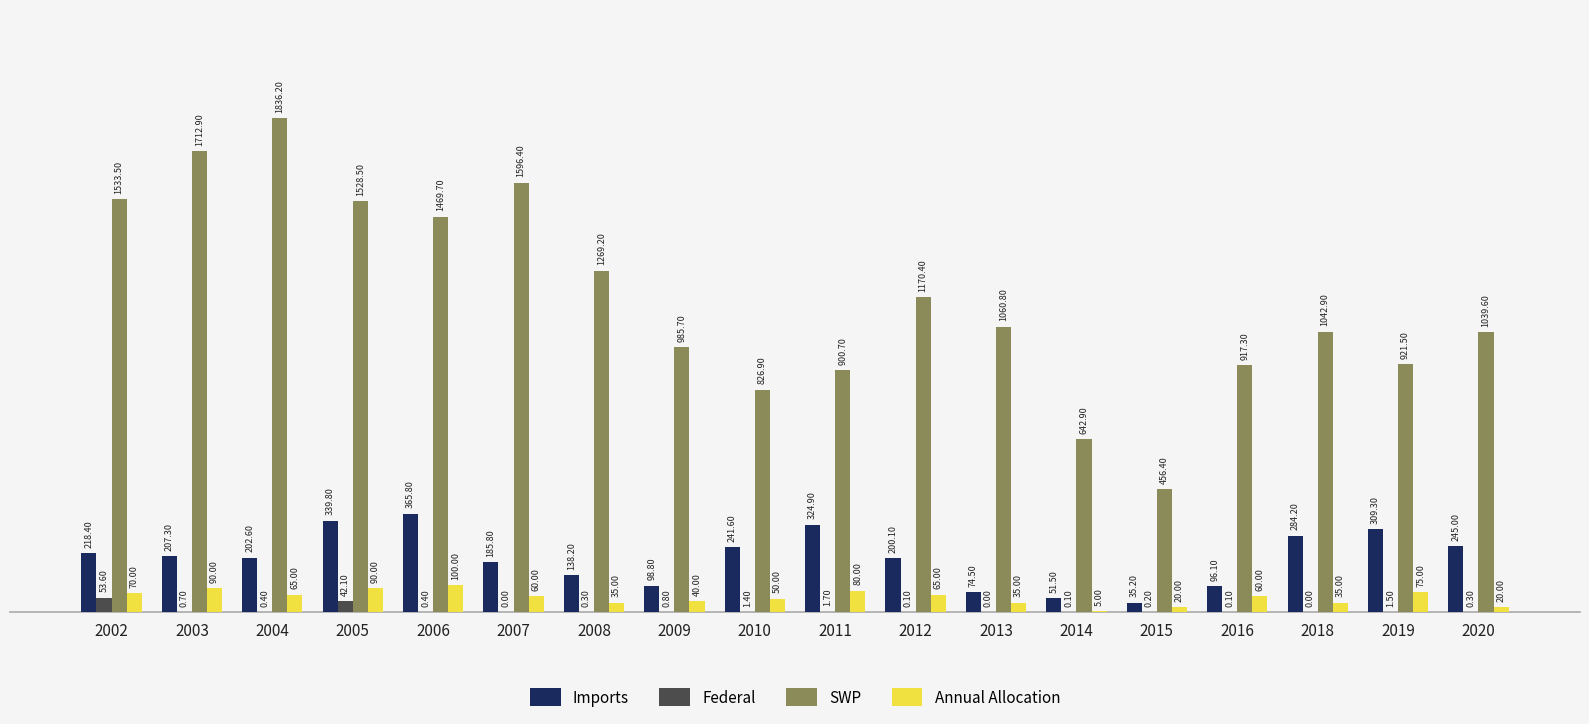

What is the total value across all series at 2006?

1935.9